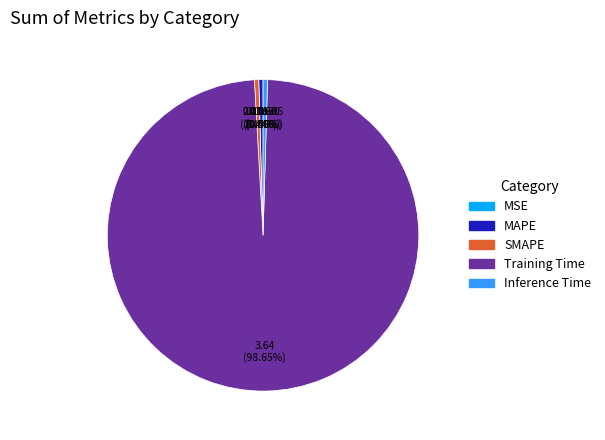

Does Training Time account for over 50% of the chart?

Yes